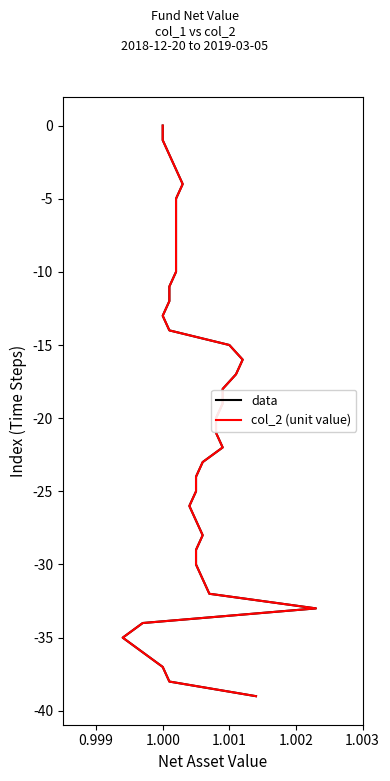

Is the value of col_2 (unit value) at 17 greater than the value of data at 10?

Yes